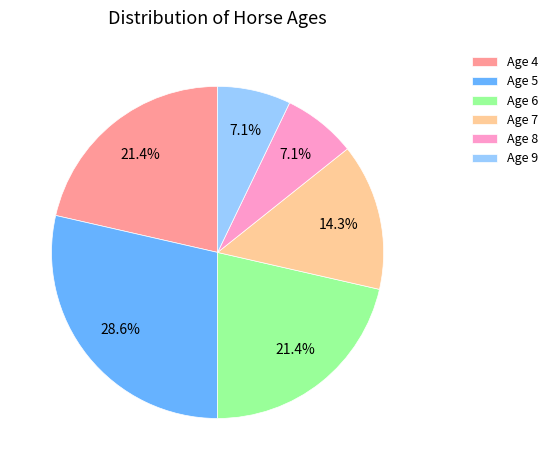

What is the largest slice in the pie chart?

Age 5